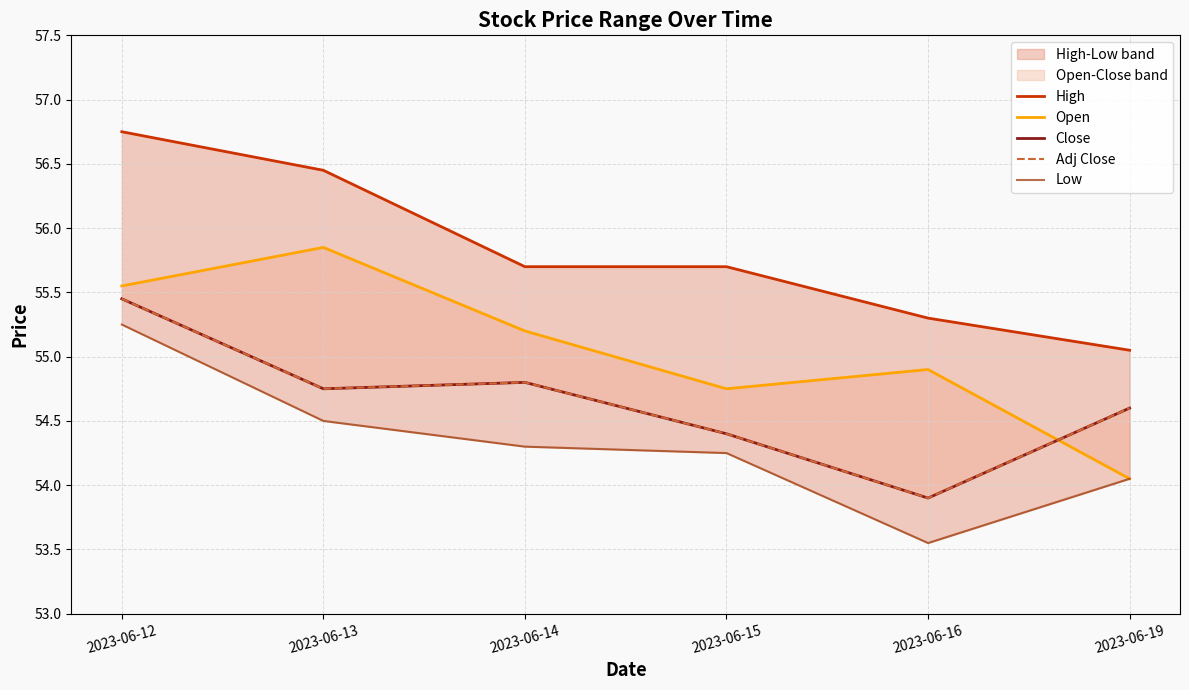

At how many categories does at least one series exceed 53?

6